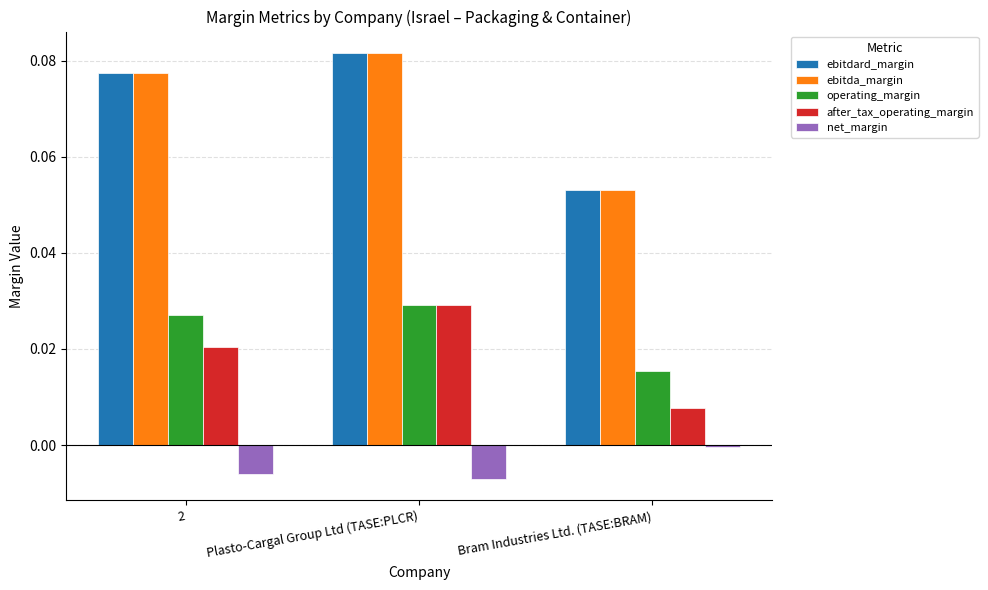

Which category has the lowest value in the net_margin series?

Plasto-Cargal Group Ltd (TASE:PLCR)